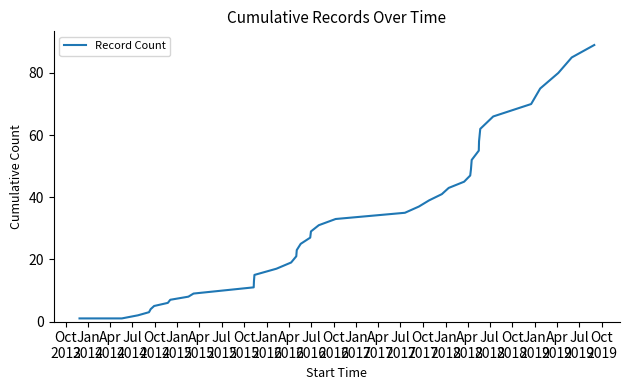

What is the difference between the maximum and minimum values?

88